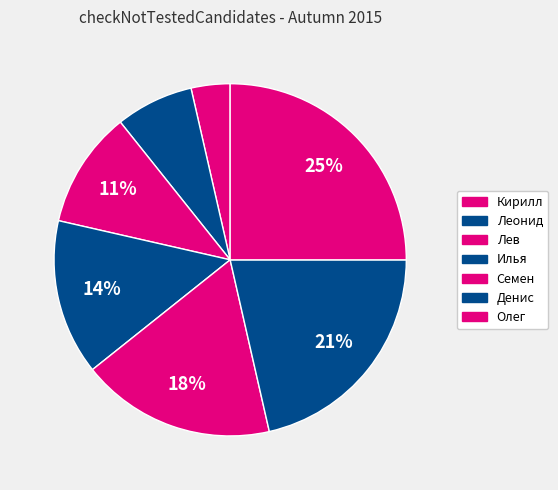

Is the sum of Леонид and Илья greater than half?

No